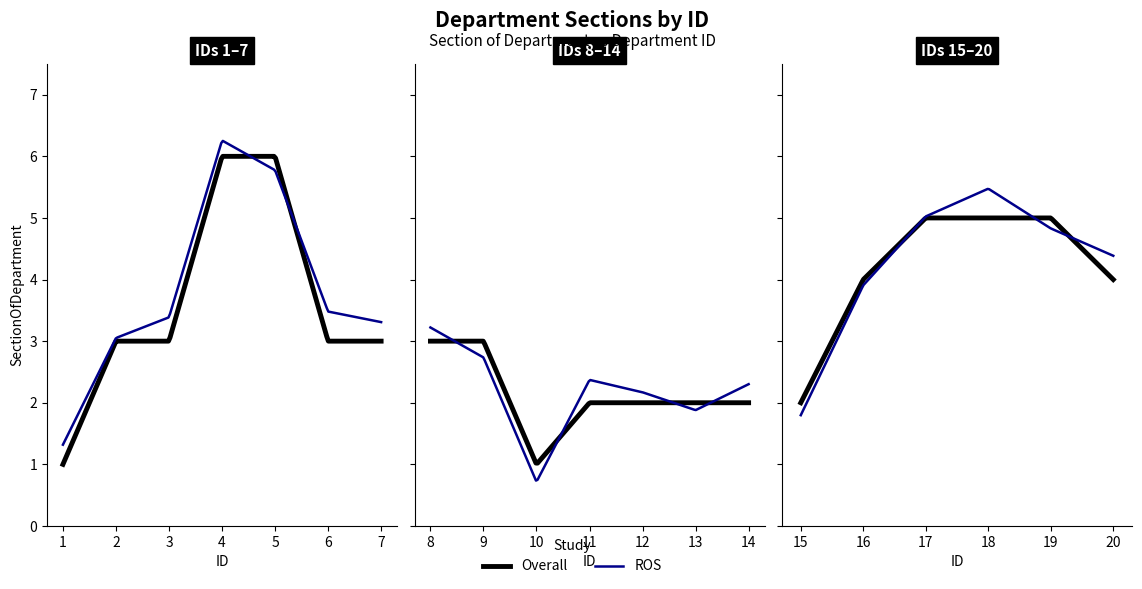

How many values are between 2 and 5?

16